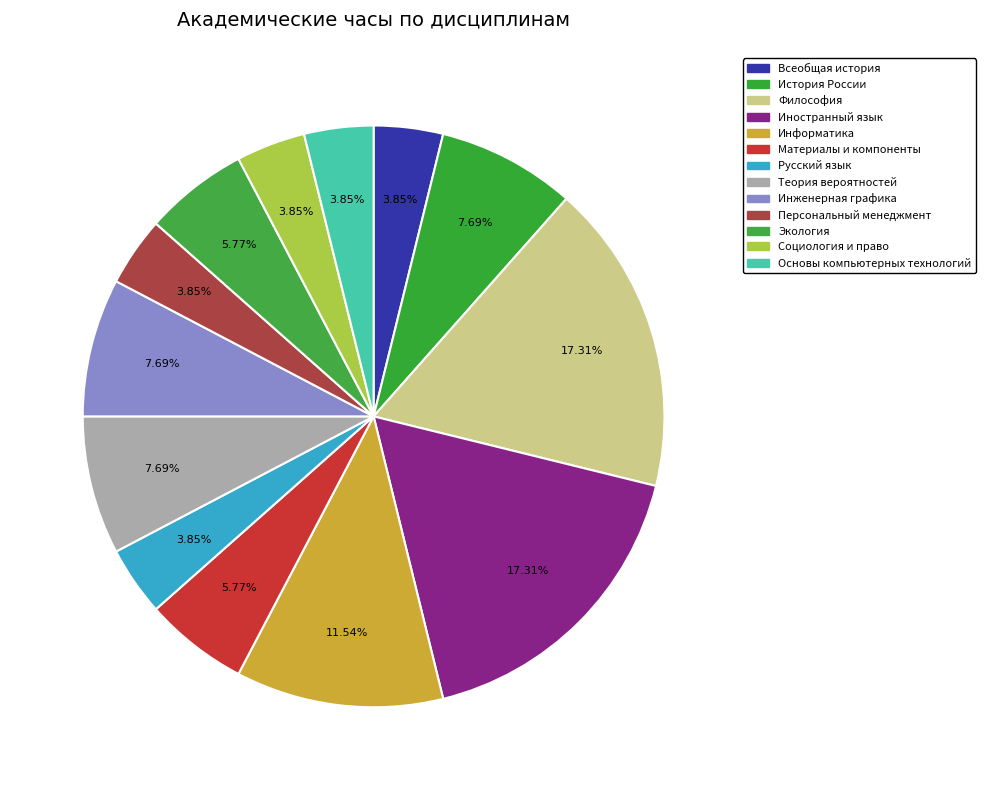

Is there a majority slice in this chart?

No